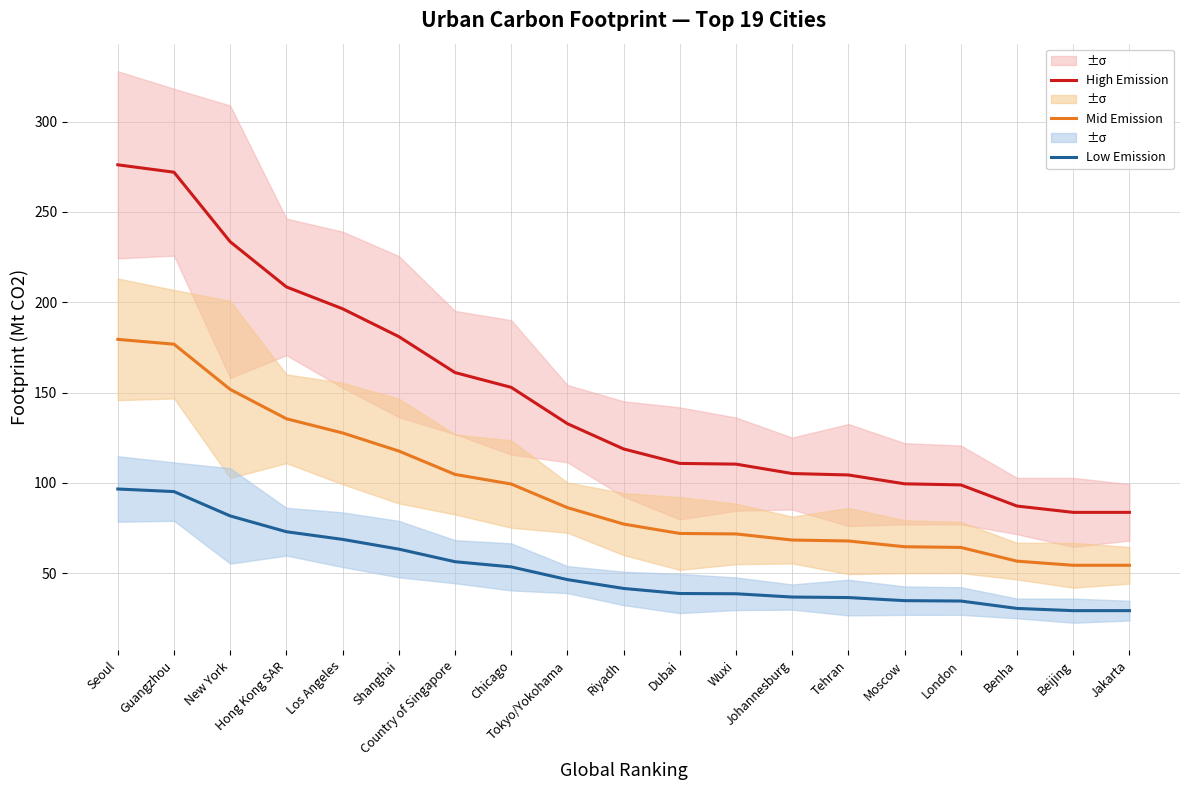

True or false: Low Emission has more than 0 points higher than both neighbors.

False